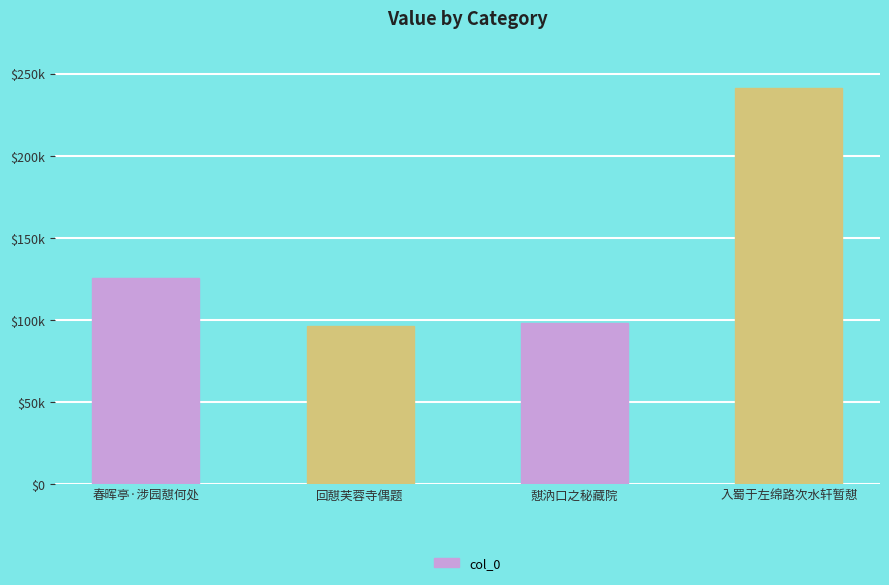

List the labels in order of value, largest first.

入蜀于左绵路次水轩暂憇, 春晖亭·涉园憇何处, 憇汭口之秘藏院, 回憇芙蓉寺偶题